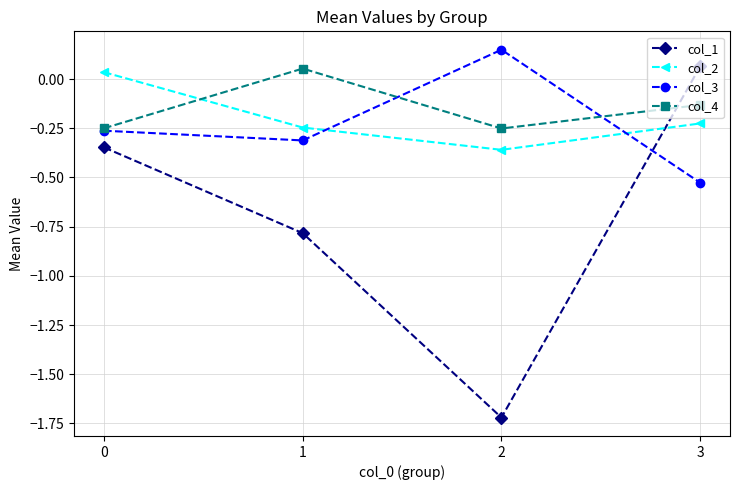

How many values in col_4 are above zero?

1